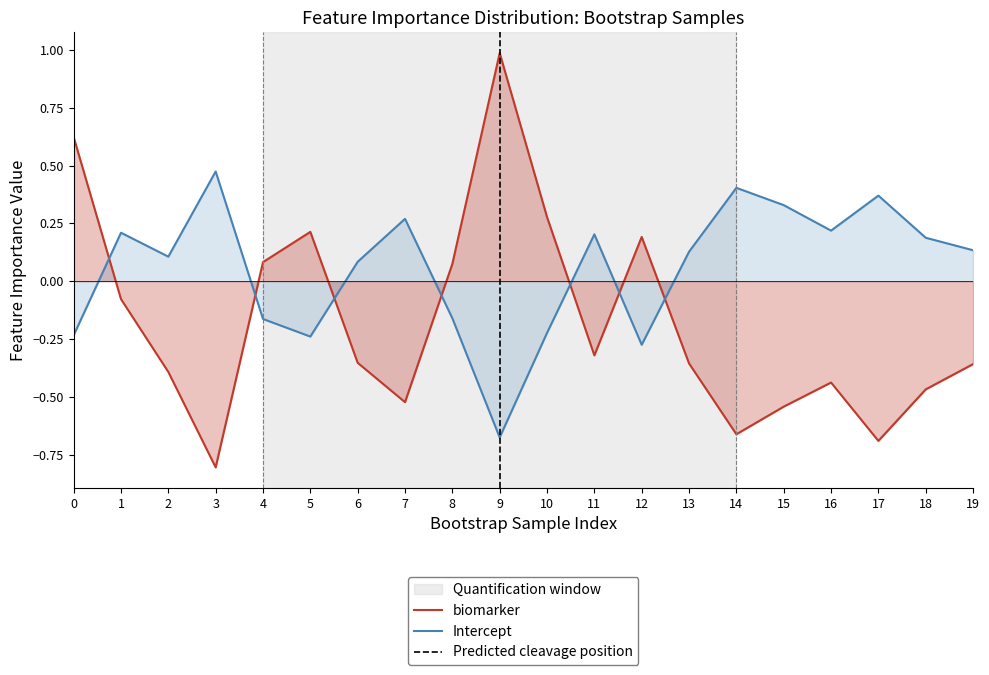

What is the sum of the biomarker values at 7 and 13?

-0.9